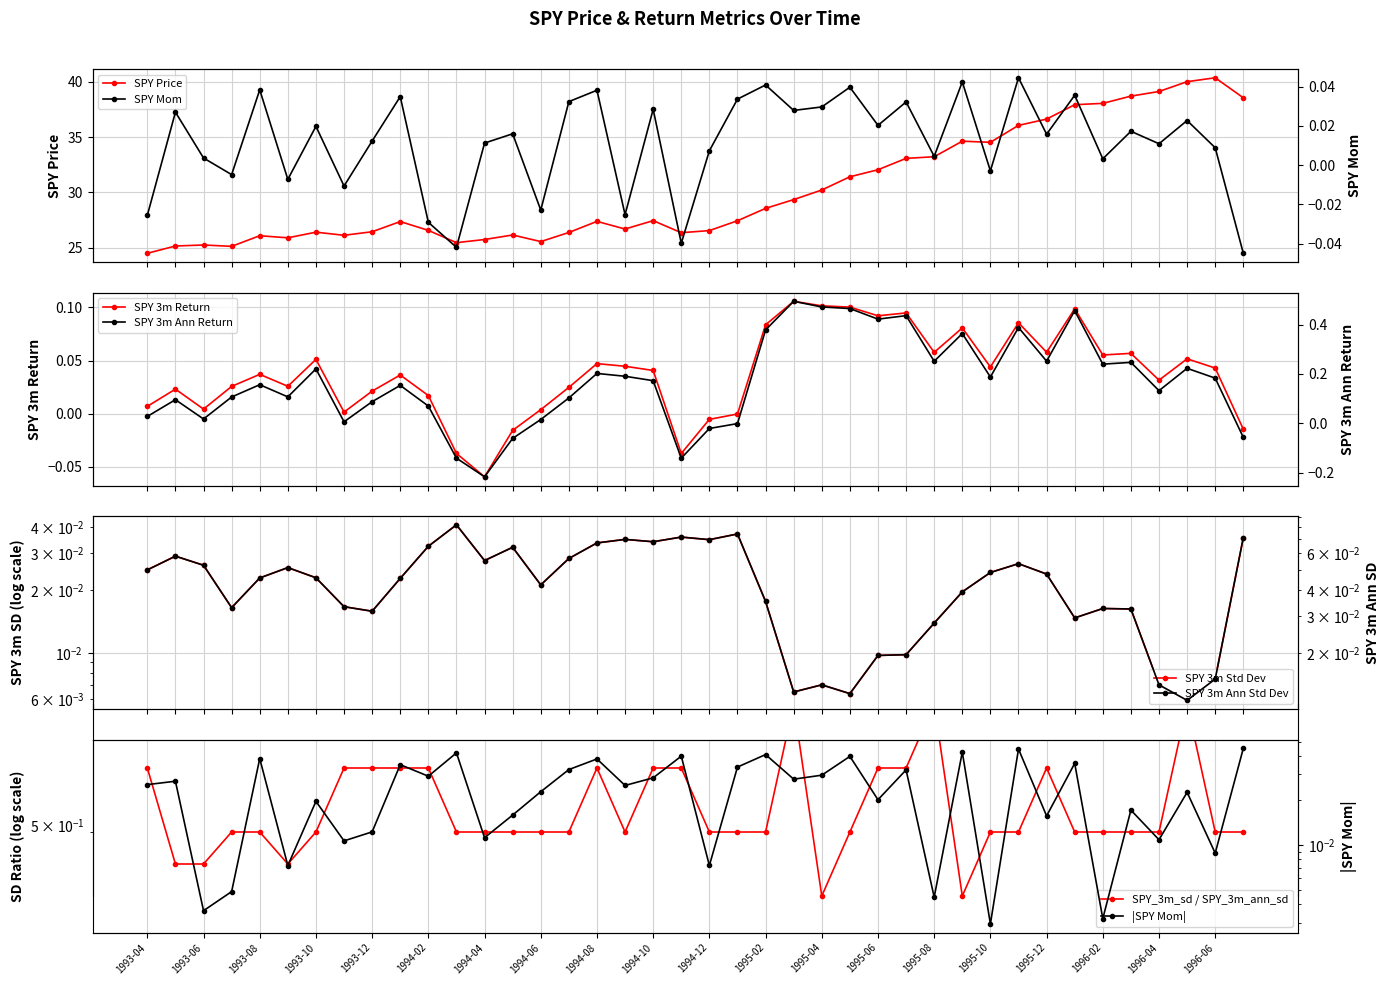

What is the highest value of the SPY_3m series?

0.1